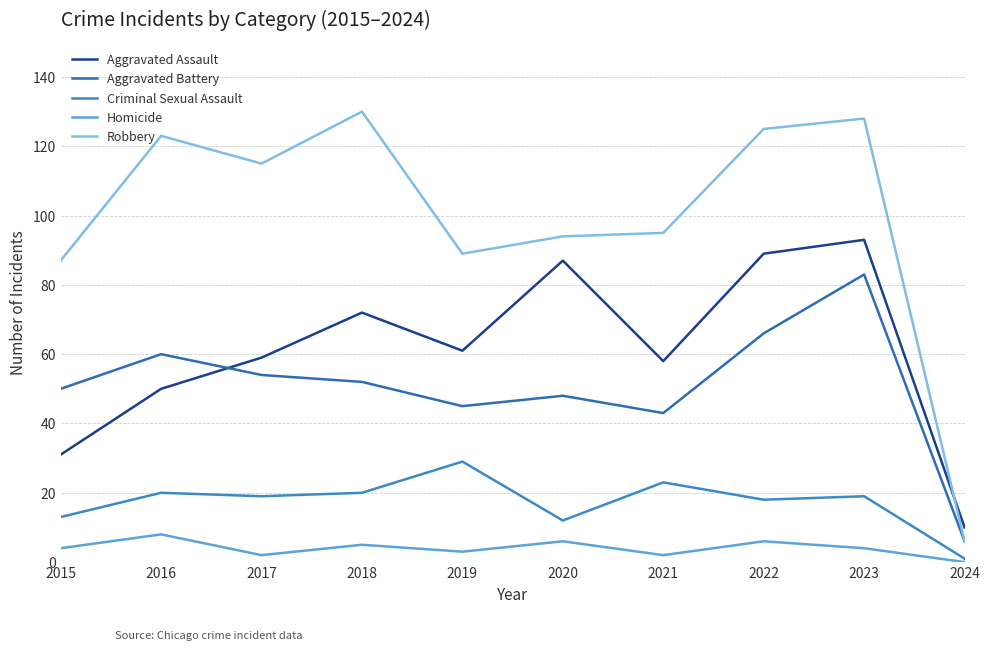

Reading left to right, transcribe all the data shown in this chart.

Aggravated Assault: 31	50	59	72	61	87	58	89	93	10
Aggravated Battery: 50	60	54	52	45	48	43	66	83	6
Criminal Sexual Assault: 13	20	19	20	29	12	23	18	19	1
Homicide: 4	8	2	5	3	6	2	6	4	0
Robbery: 87	123	115	130	89	94	95	125	128	6